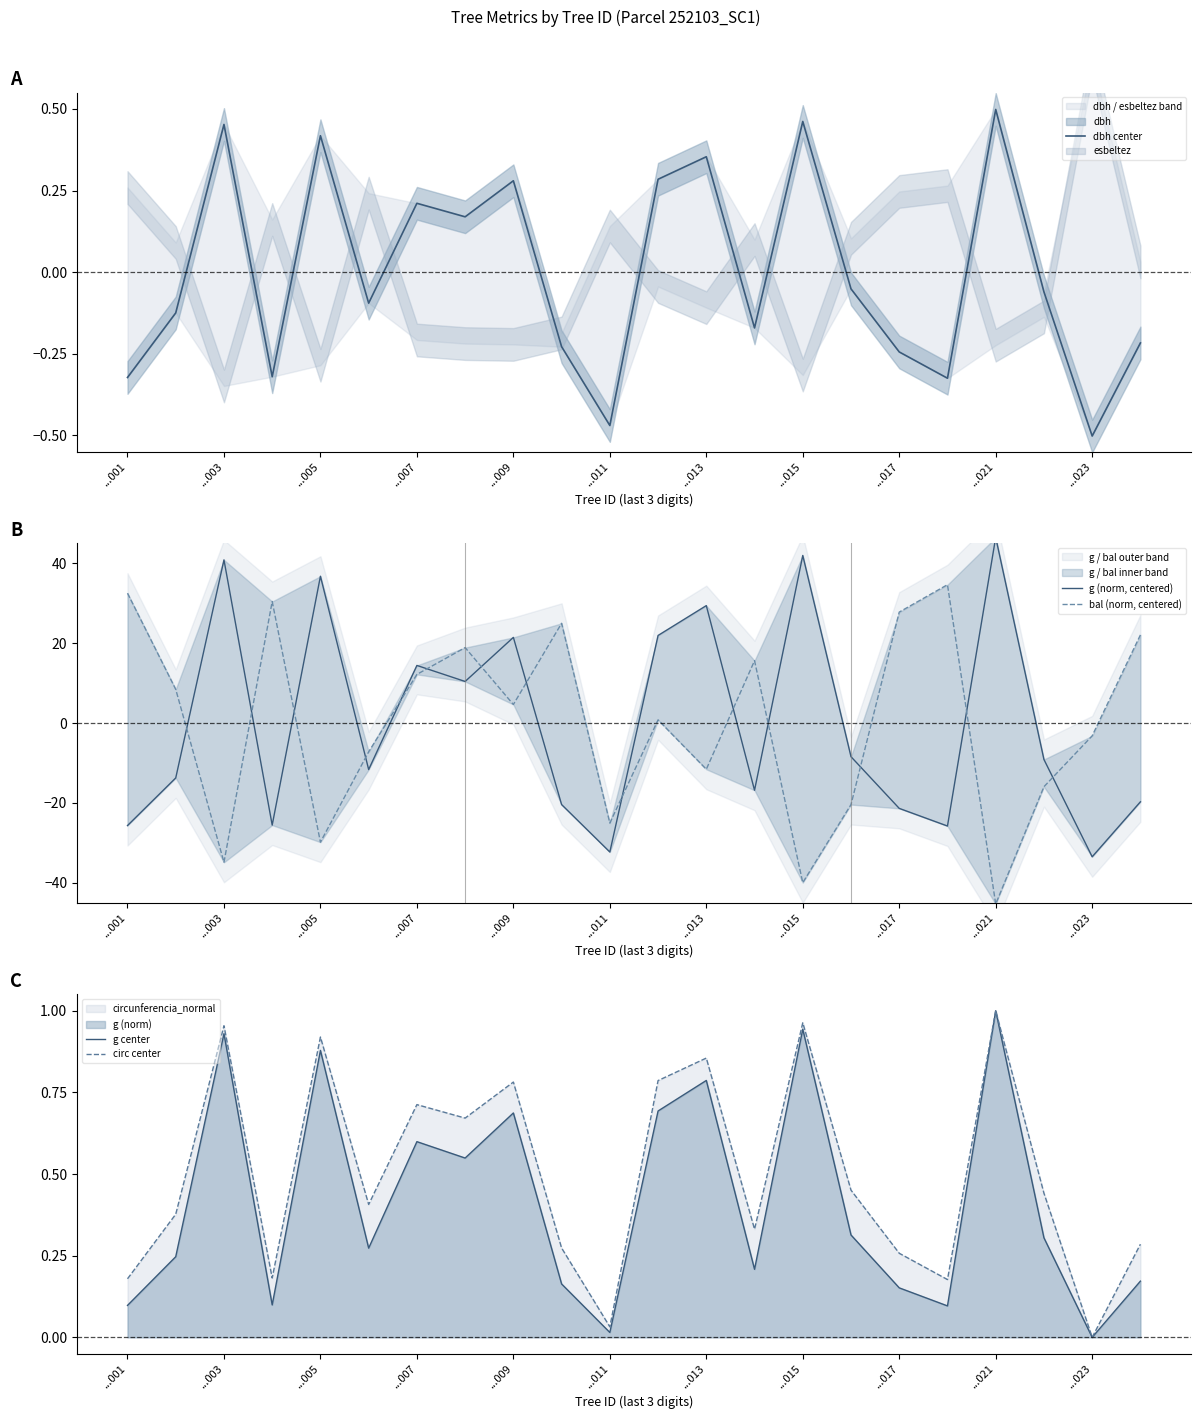

How many data points in g (norm, centered) are less than -9?

12